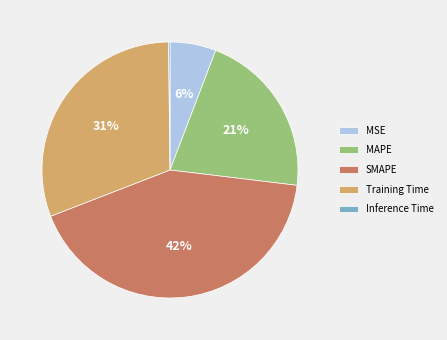

Approximately how many times larger is the value at MSE compared to Training Time?

0.2